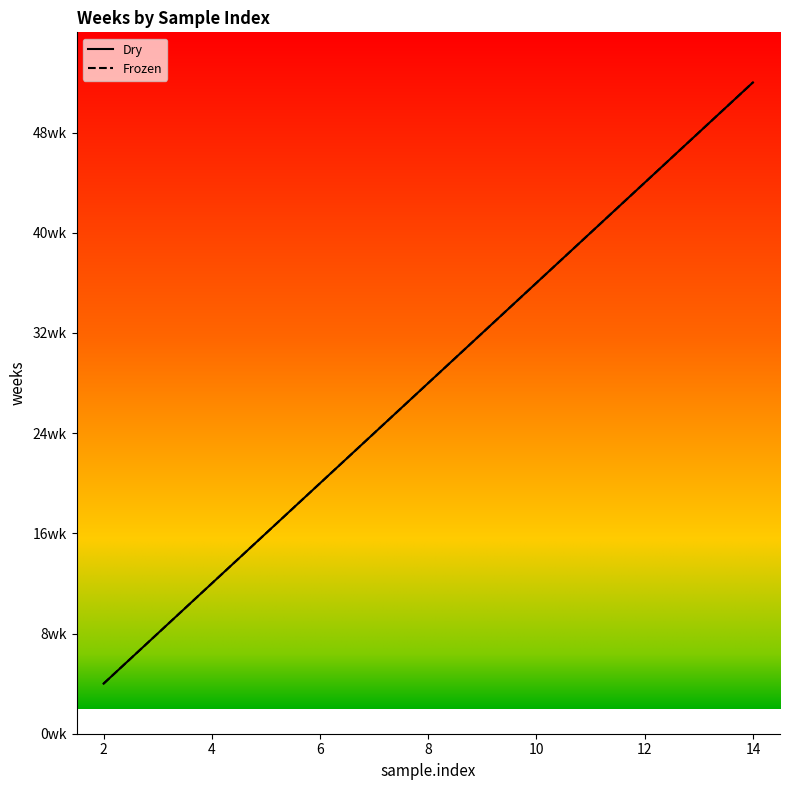

How many lines are shown in the chart?

2